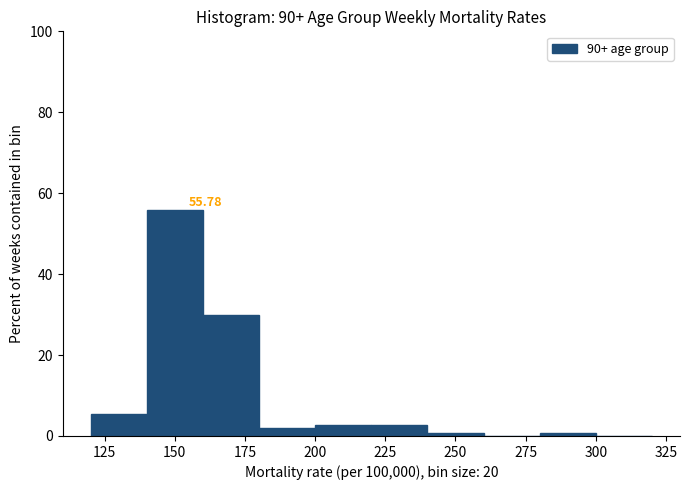

Which range on the x-axis has the tallest bar?

140 to 160